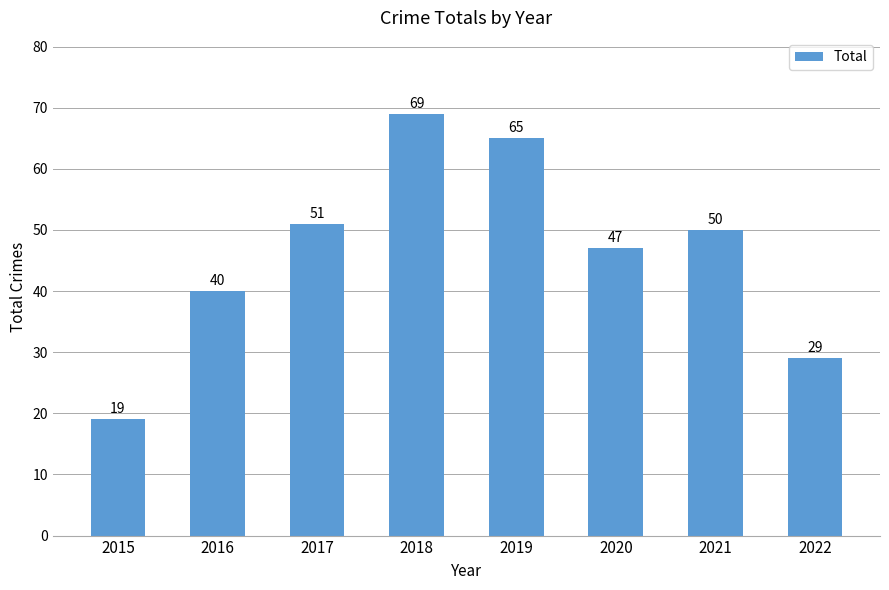

What is the average value?

46